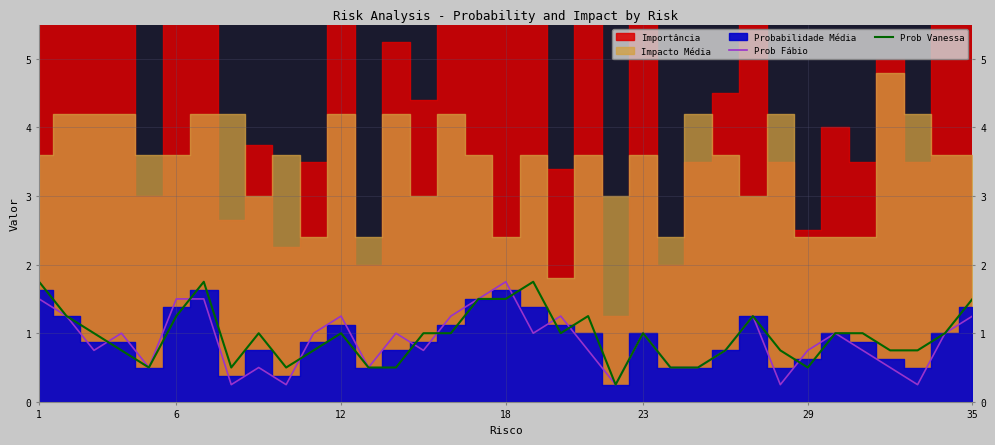

Which category has the highest value in the Prob Fábio series?

18